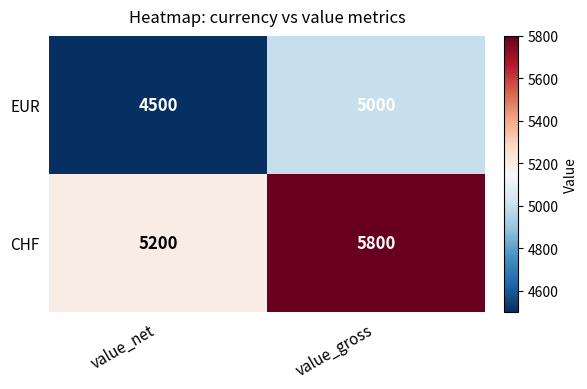

Which series has the widest spread of values?

CHF